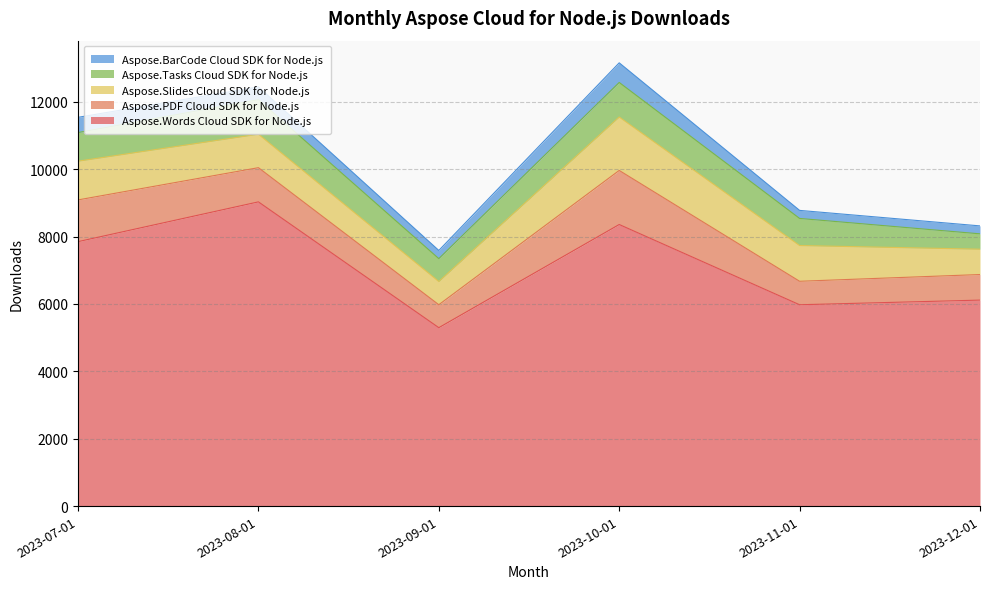

What is the lowest value of the Aspose.Words Cloud SDK for Node.js series?

5296